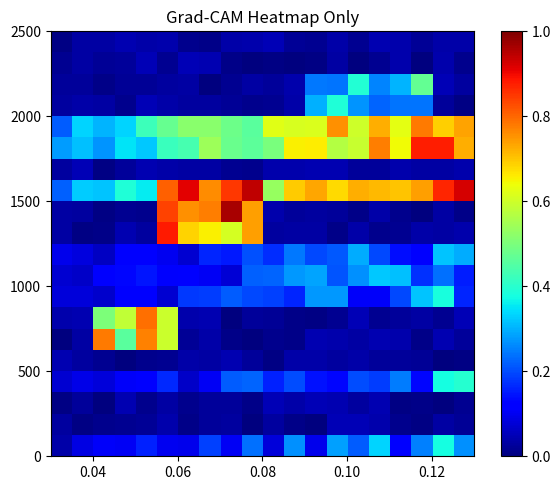

At how many categories does at least one series exceed 0?

20